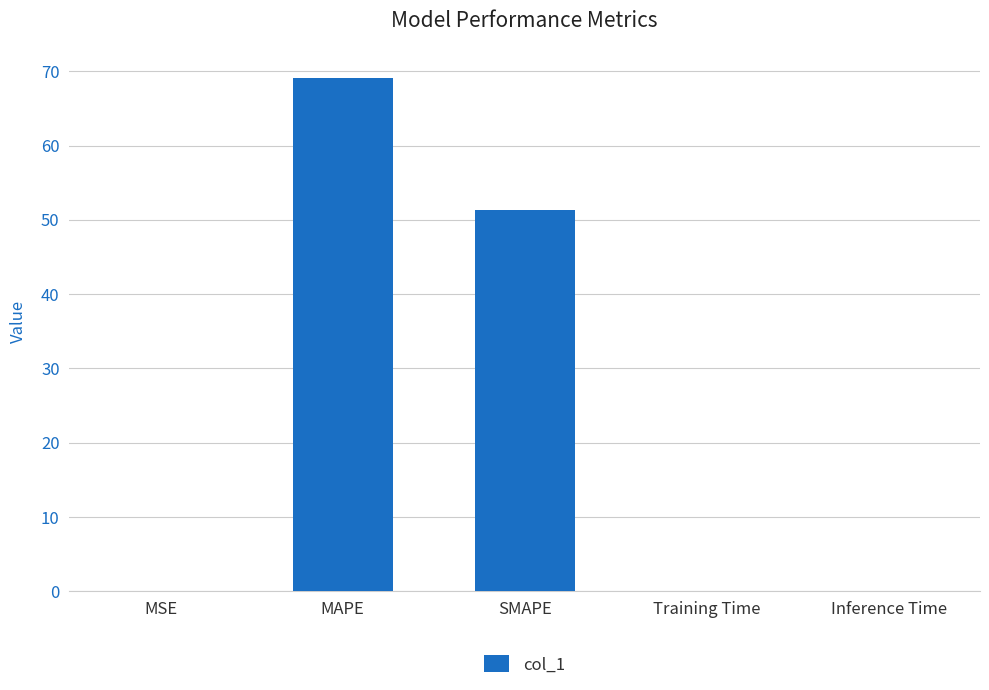

What is the average value?

24.1